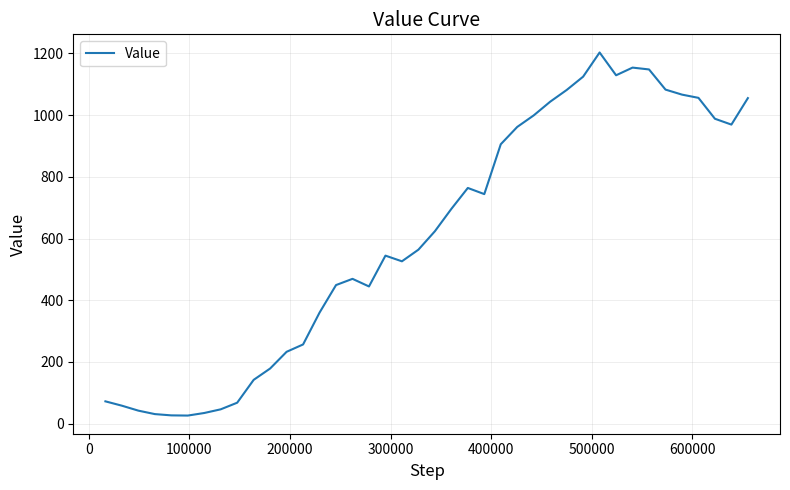

What is the difference between the maximum and minimum values?

1177.1